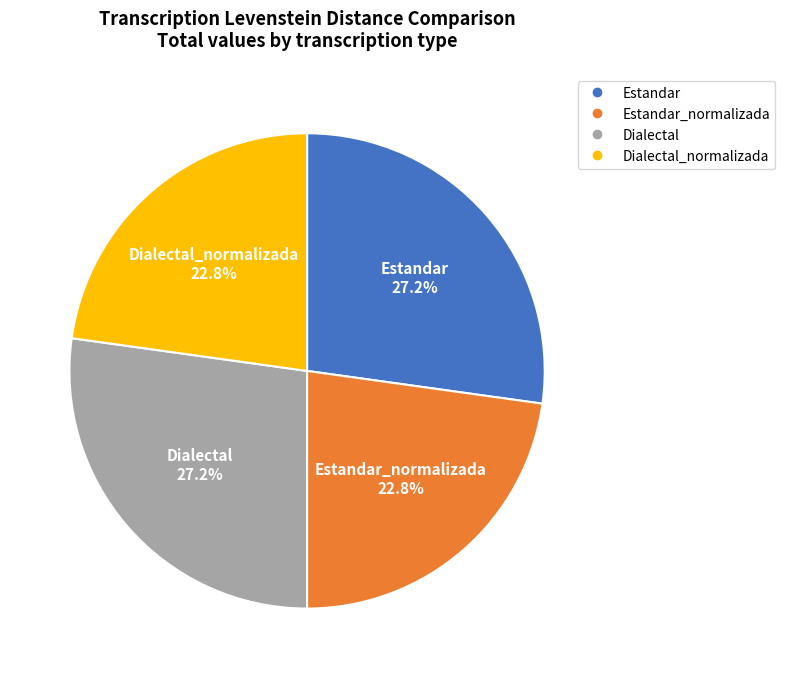

Count the number of slices in the pie.

4